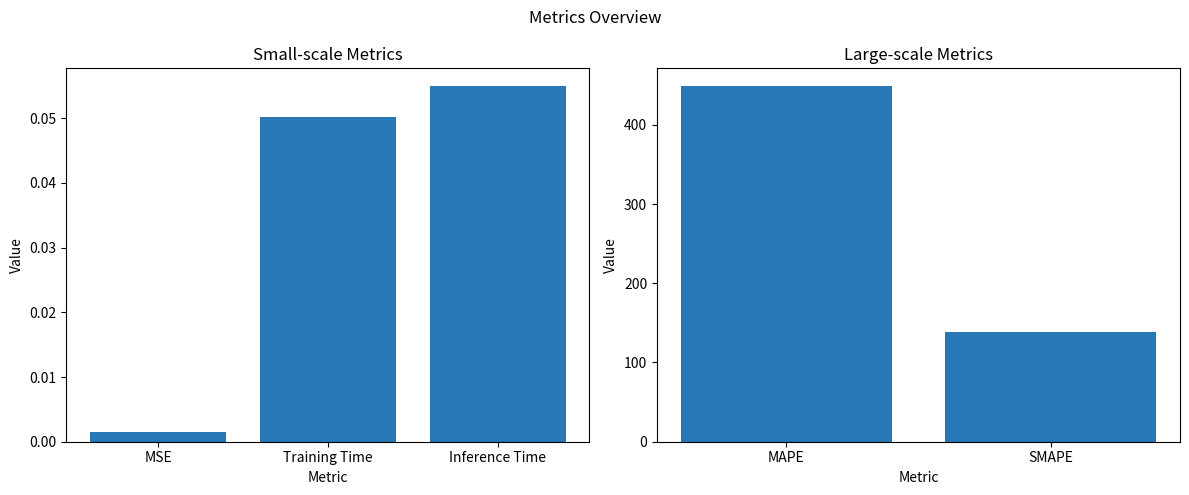

What is the difference between the maximum and minimum values?

310.5